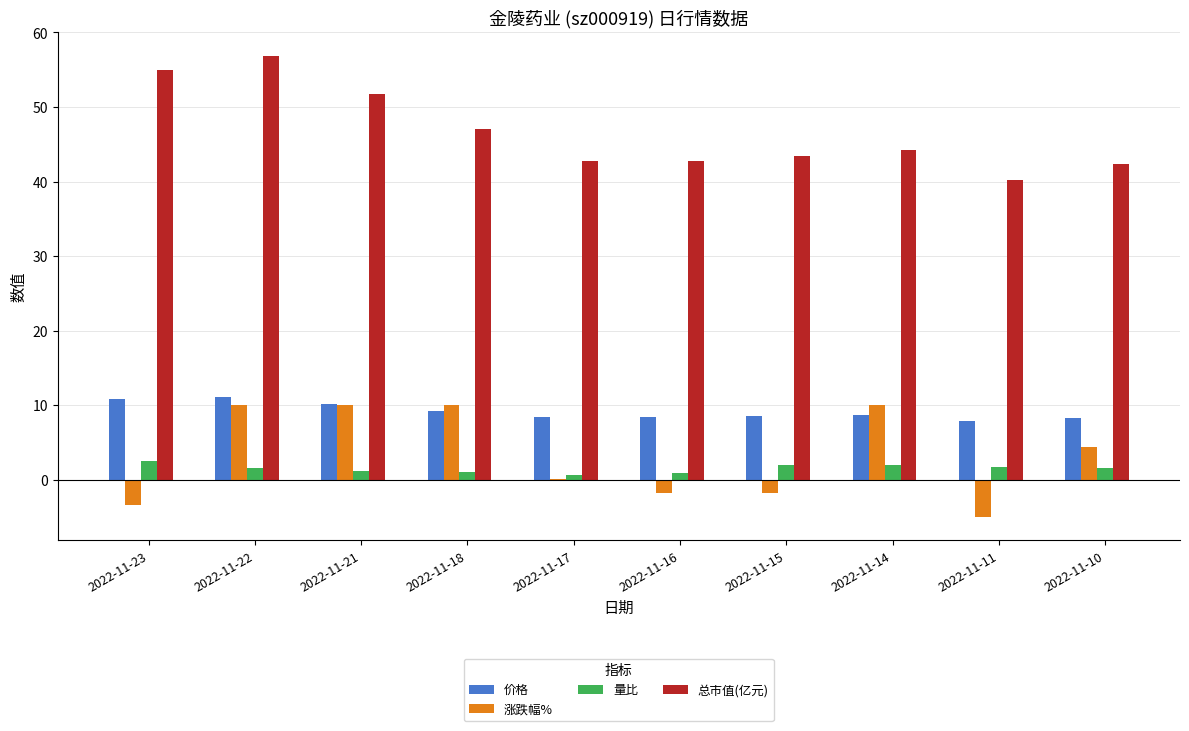

What is the approximate value of 价格 at 2022-11-11?

7.9